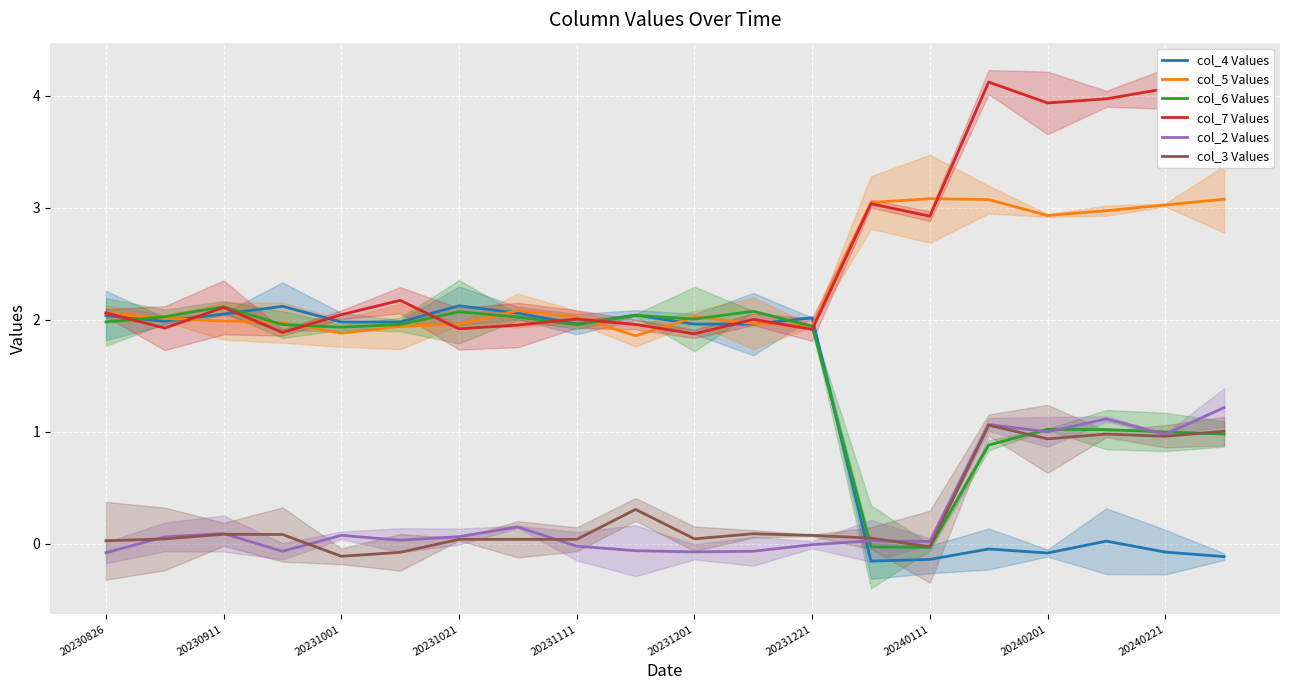

True or false: col_3 Values and col_7 Values intersect in this chart.

False